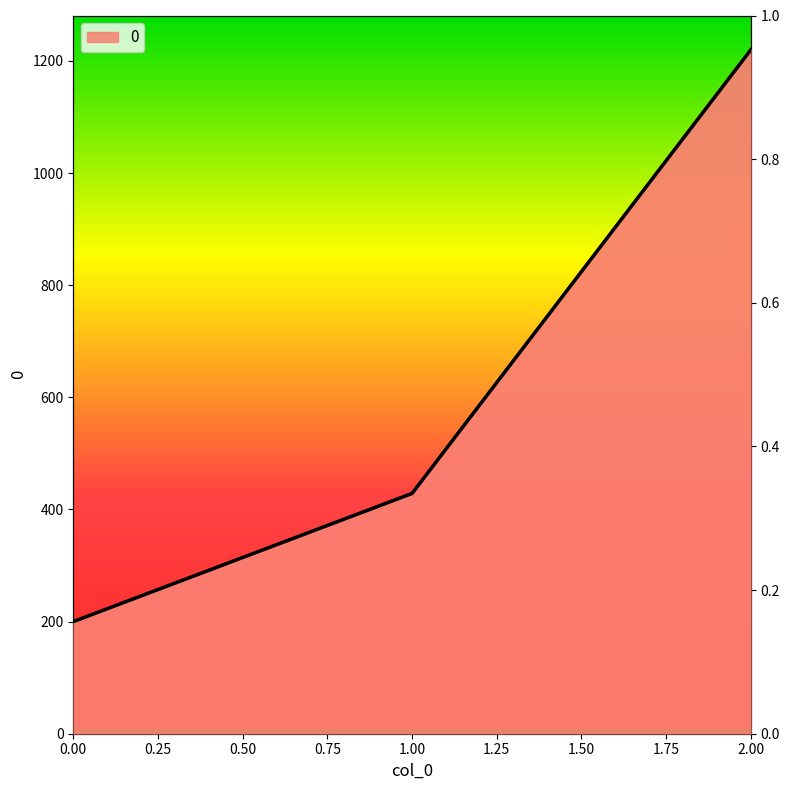

Which has a higher value, 2 or 1?

2